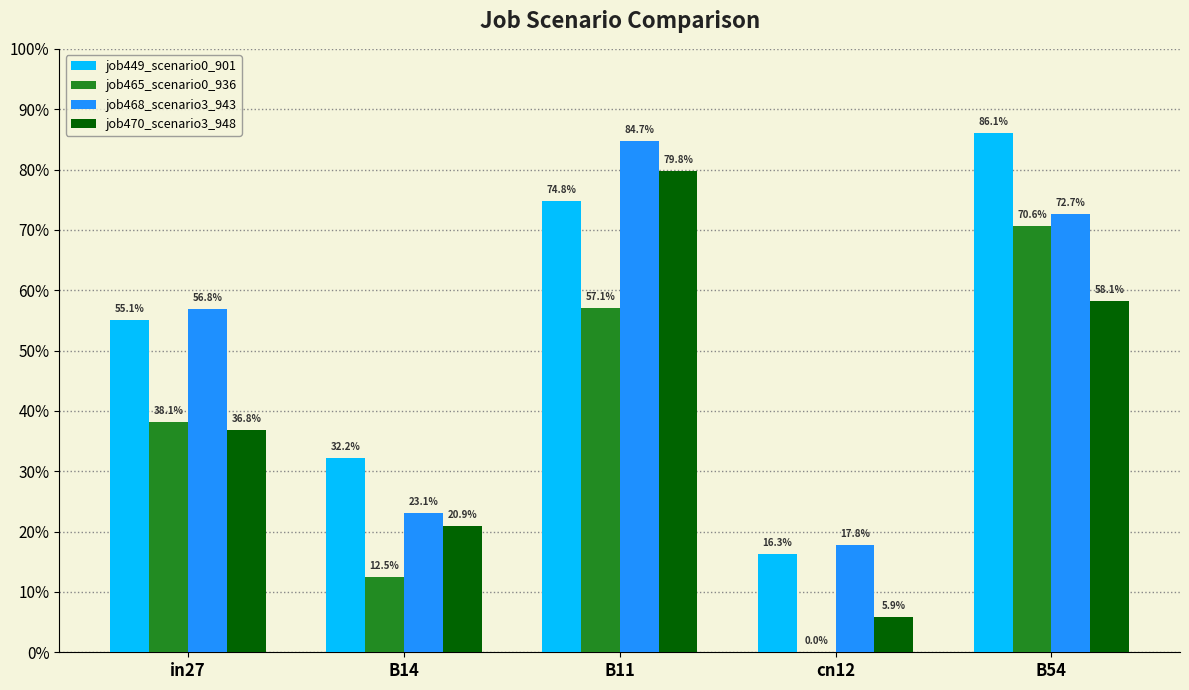

Read the job468_scenario3_943 value at in27.

0.6